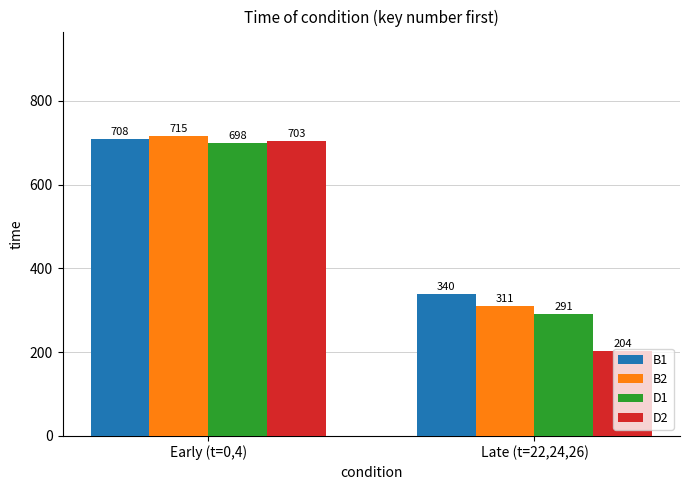

Does the chart contain any negative values?

No